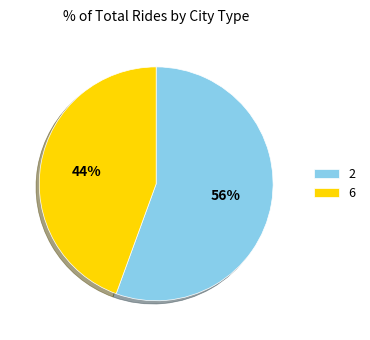

How many segments does this pie chart have?

2